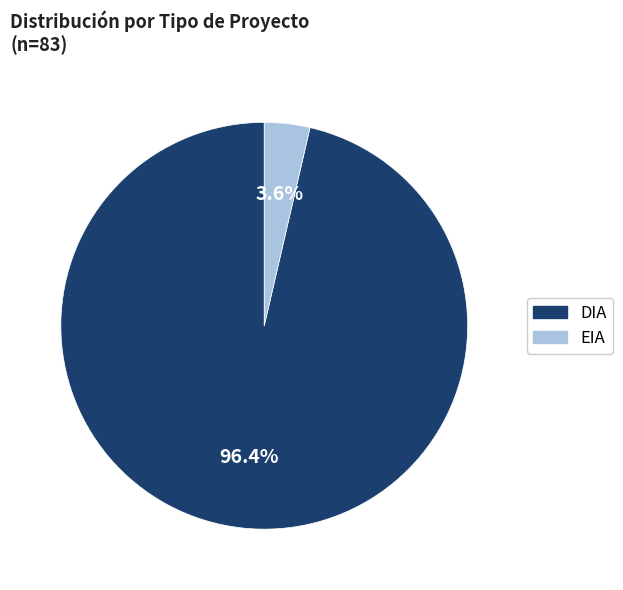

Which has a higher value, EIA or DIA?

DIA